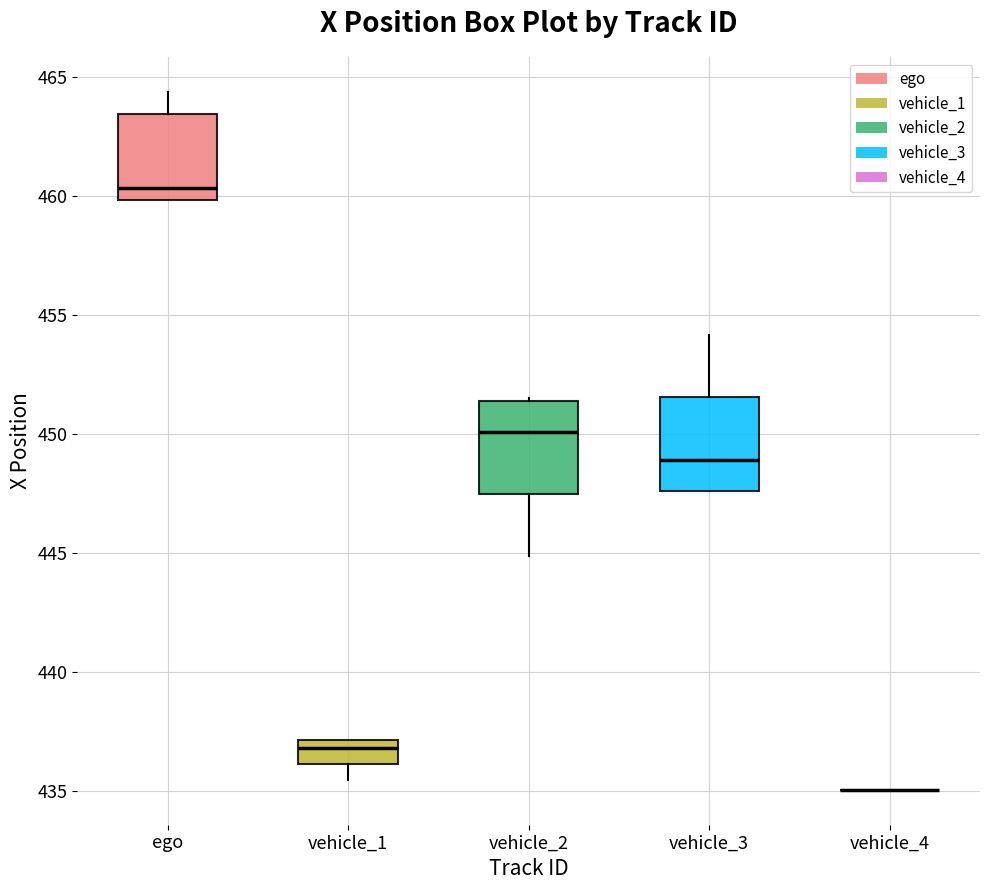

Reading left to right, read every box against the y-axis: the position of its median line, the range the box covers, and the ends of its whiskers. The values are not printed on the chart, so give them approximately, as read against the axis.

ego: median 460.5, box 460.0 to 463.5, whiskers 460.0 to 464.5
vehicle_1: median 437.0 (just below the box's upper edge), box 436.0 to 437.0, whiskers 435.5 to 437.0
vehicle_2: median 450.0, box 447.5 to 451.5, whiskers 445.0 to 451.5
vehicle_3: median 449.0, box 447.5 to 451.5, whiskers 447.5 to 454.0
vehicle_4: box collapsed to a line at 435.0, whiskers 435.0 to 435.0